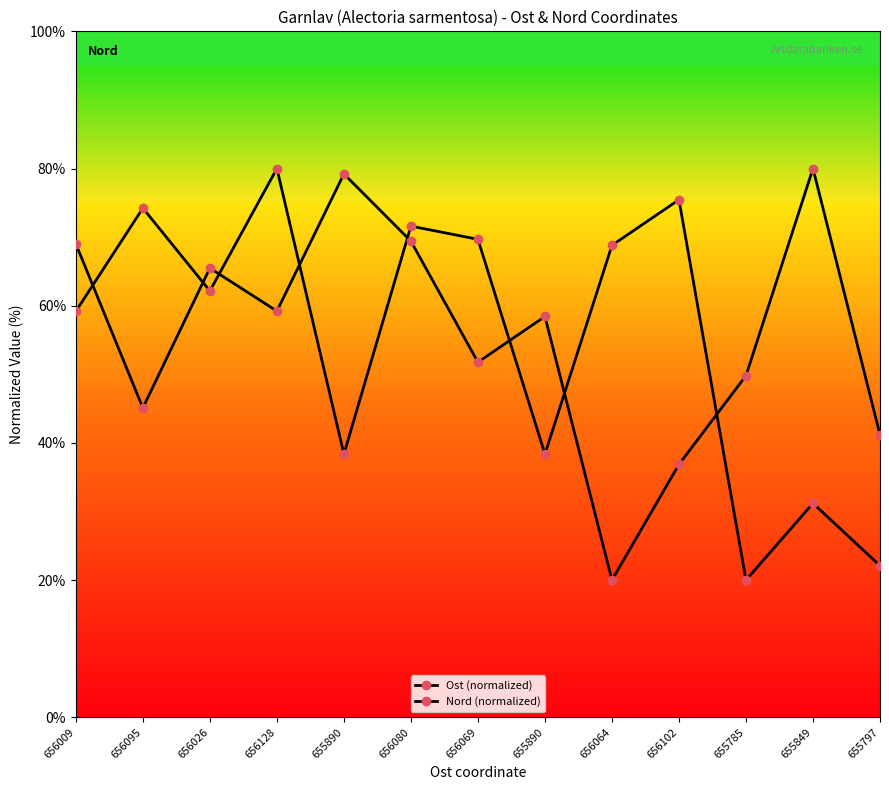

What is the difference between the maximum and second lowest values in the Ost (normalized) series?

57.9